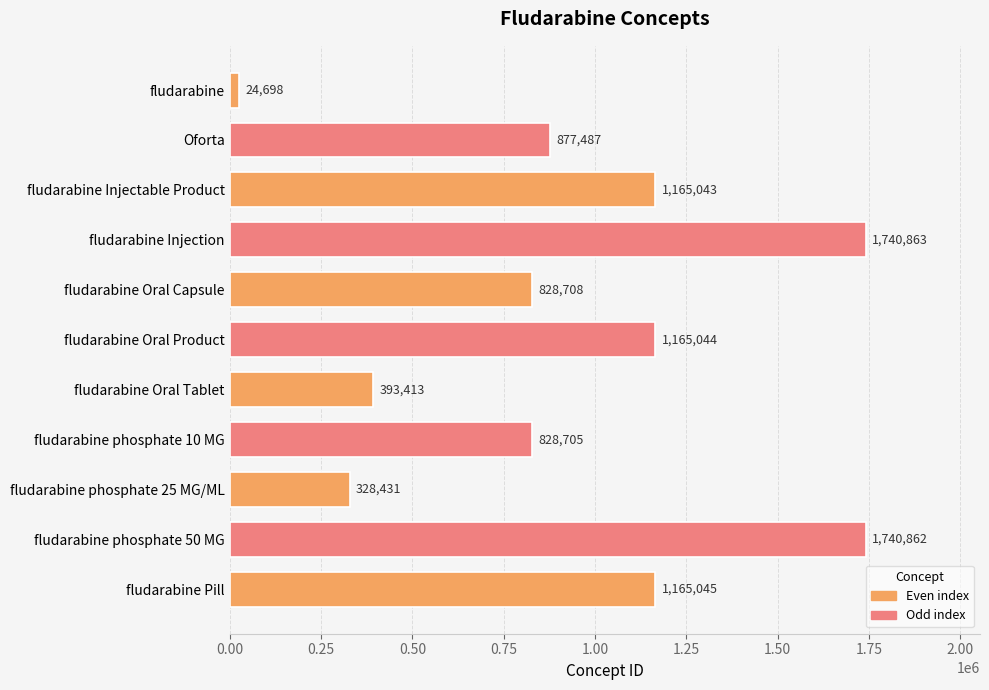

True or false: the data shows 460592 at fludarabine phosphate 25 MG/ML.

False